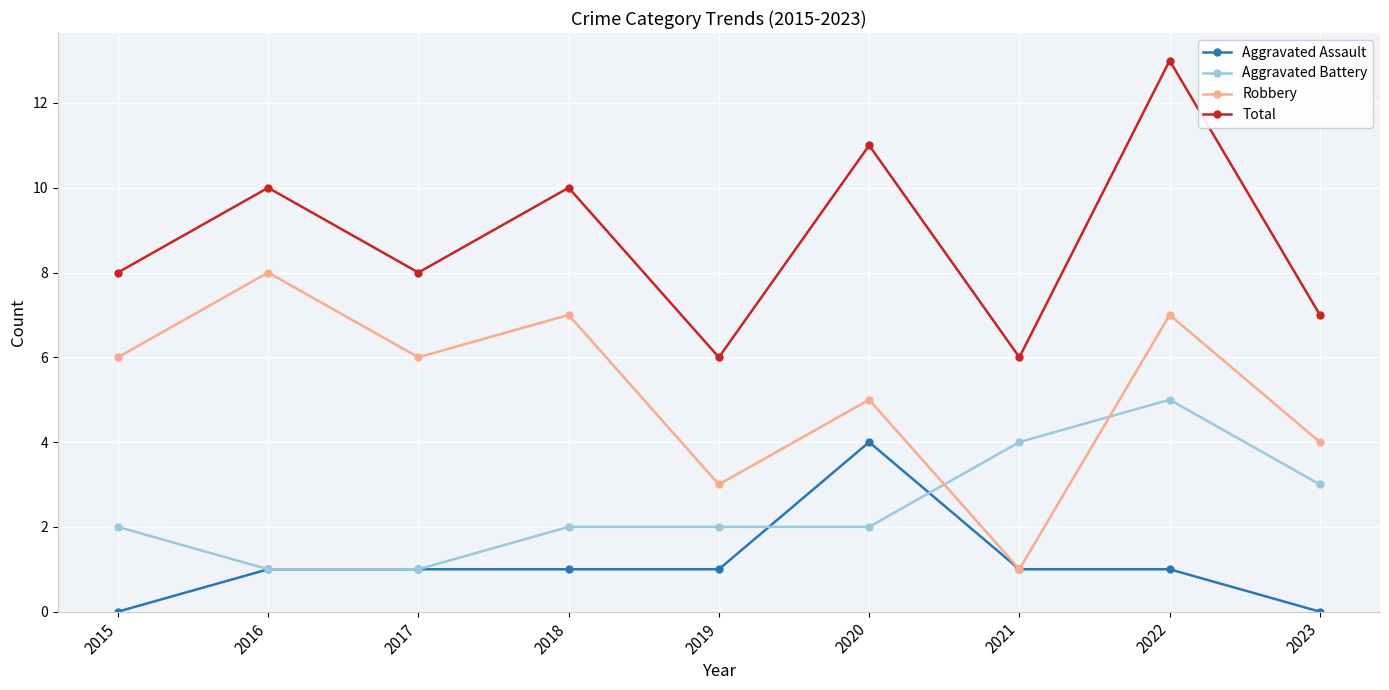

What is the sum of the Aggravated Battery values at 2023 and 2019?

5